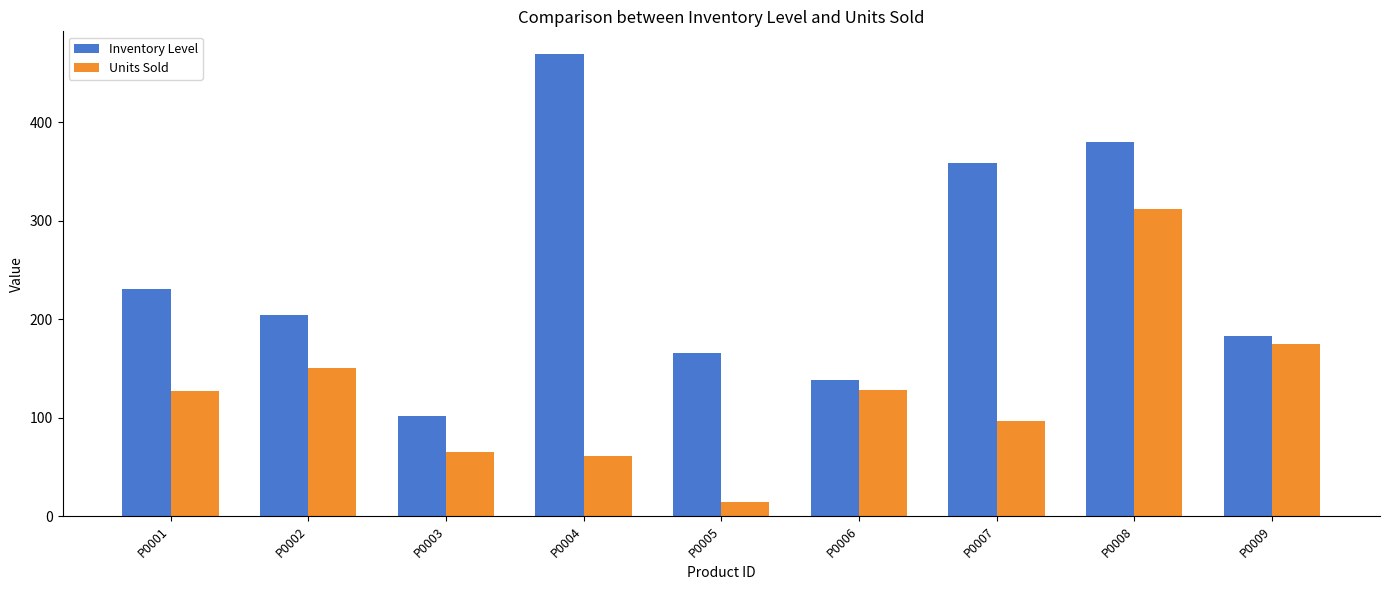

True or false: Inventory Level has a value of 204 at P0002.

True